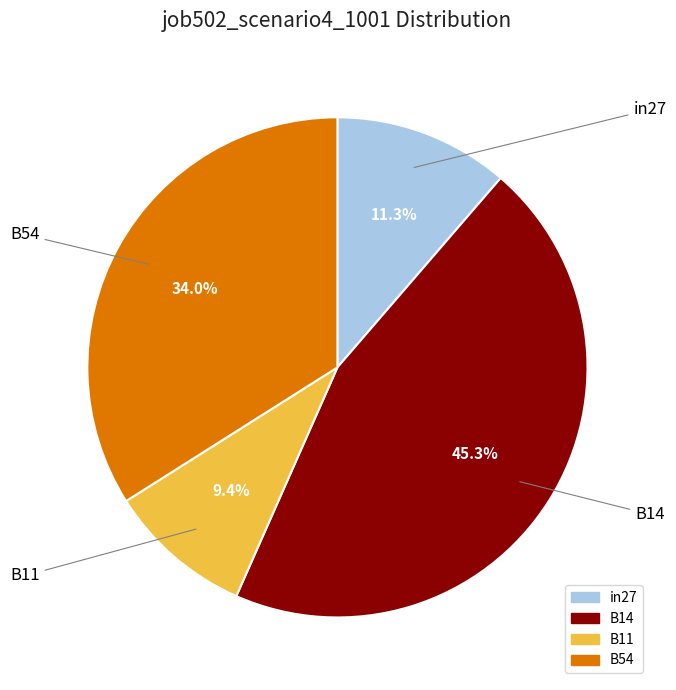

Count the number of slices in the pie.

4